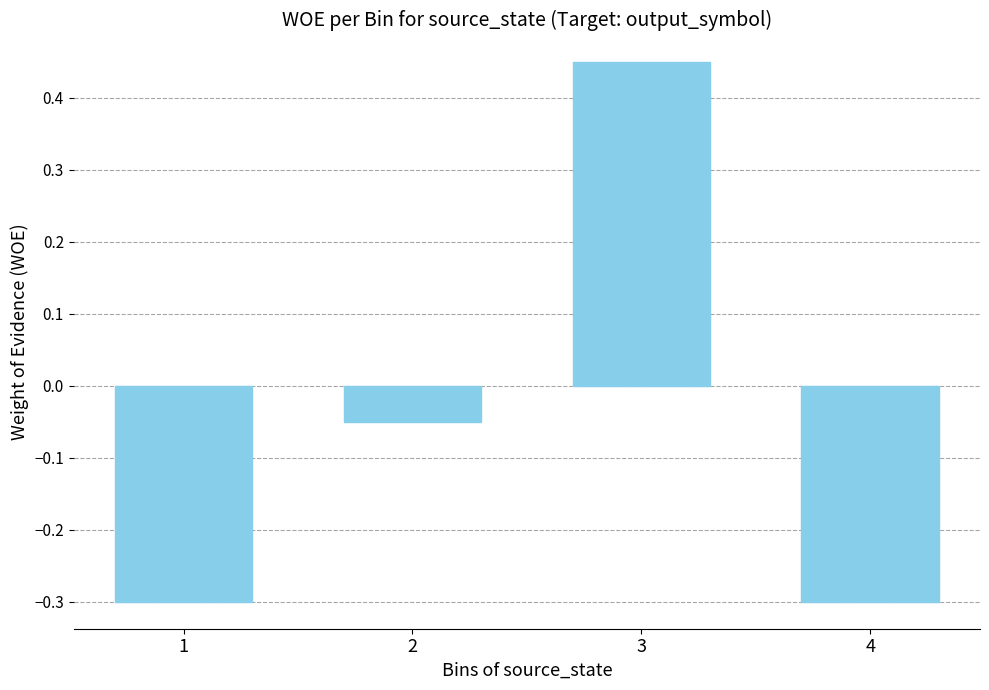

The value at 4 is -0.3. True or false?

True